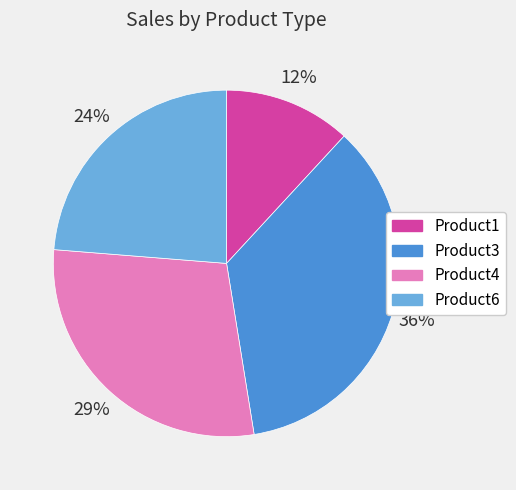

To the nearest percent, what is the average slice percentage?

25%